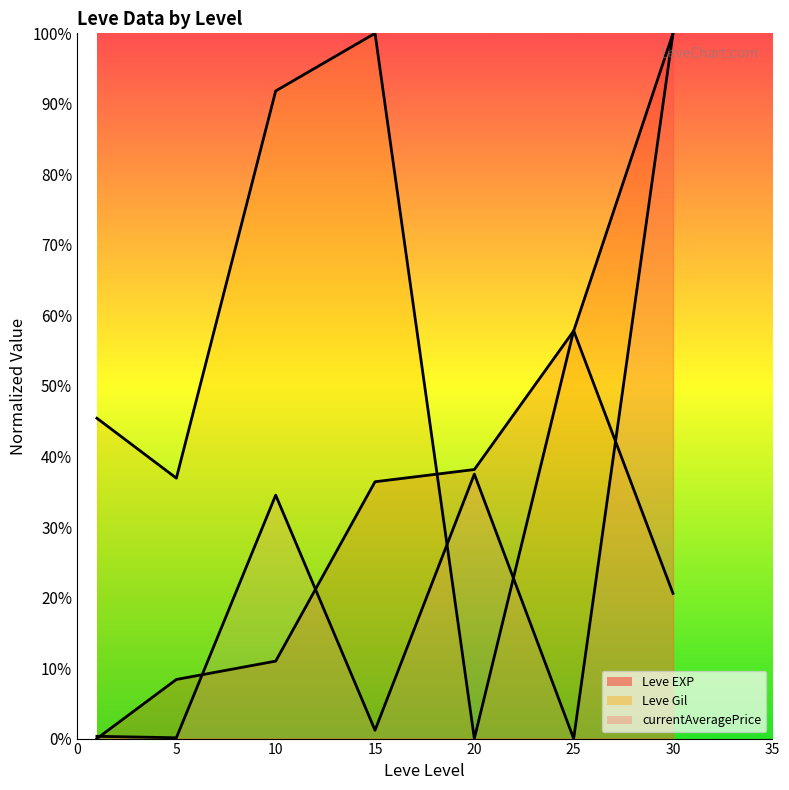

What is the spread (max minus min) of values at 5?

36.8